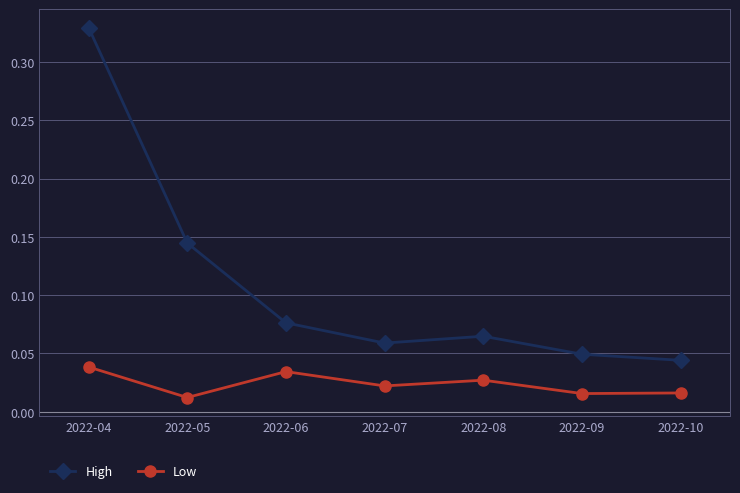

Rank the series by their average value, from highest to lowest.

High, Low